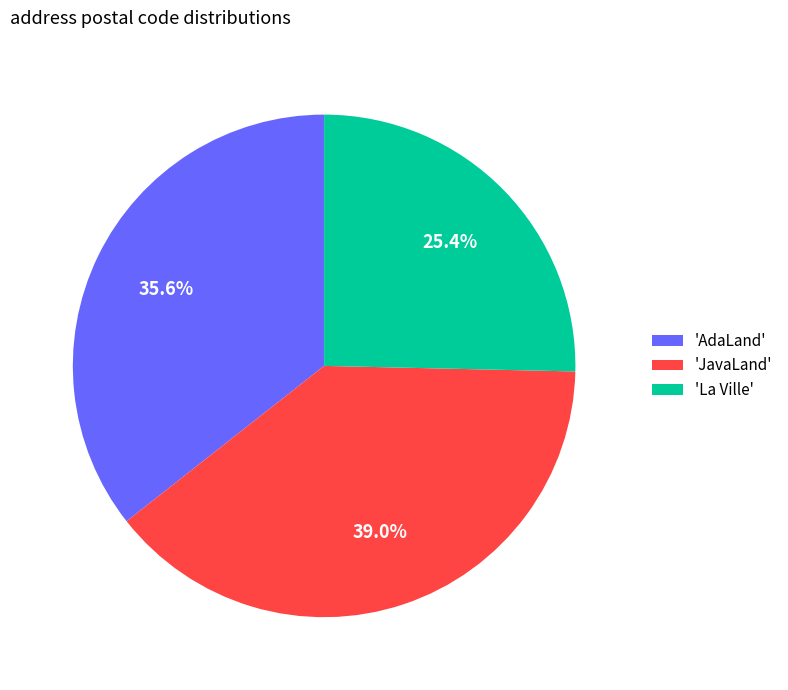

Does any single category account for the majority?

No